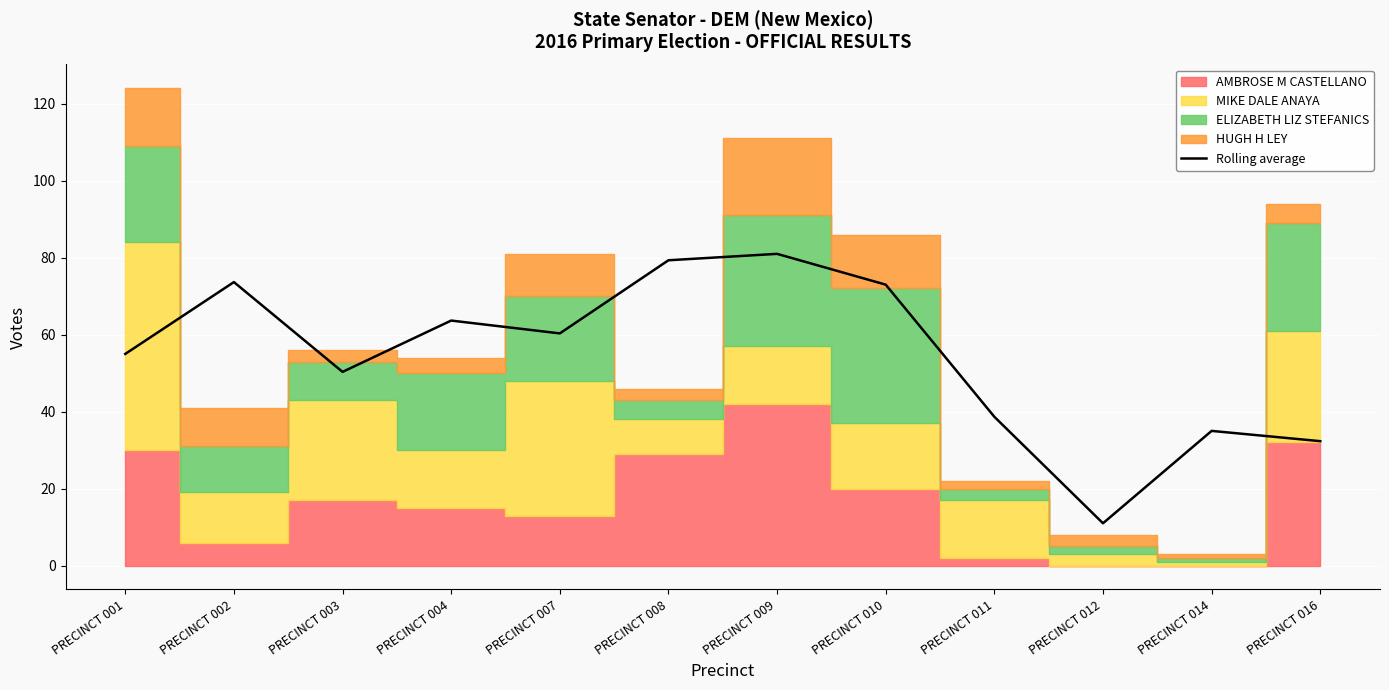

Which has a higher value, PRECINCT 001 or PRECINCT 011?

PRECINCT 001